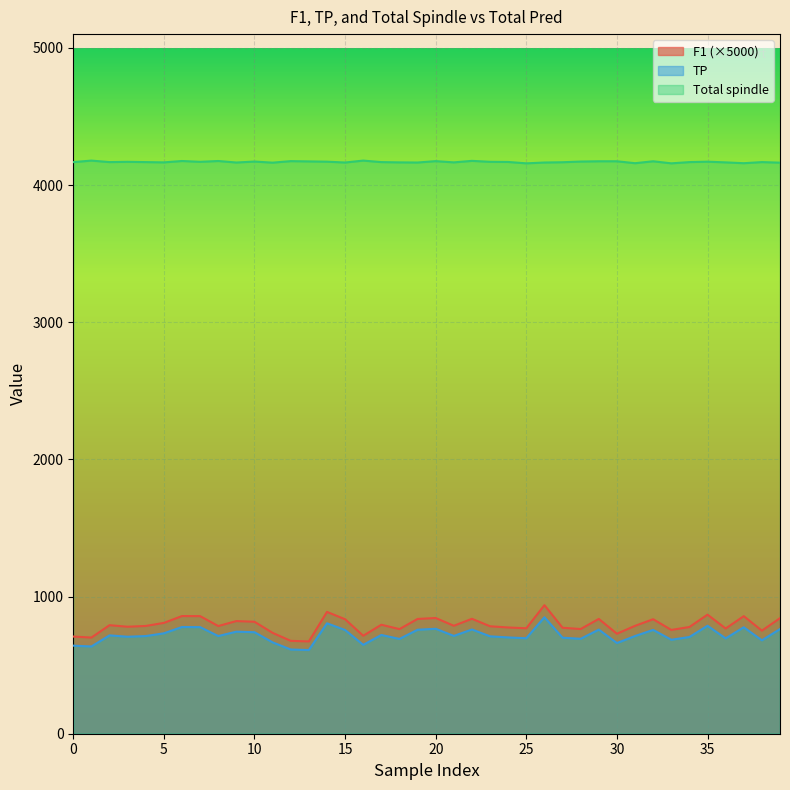

What is the smallest value displayed?

610.0